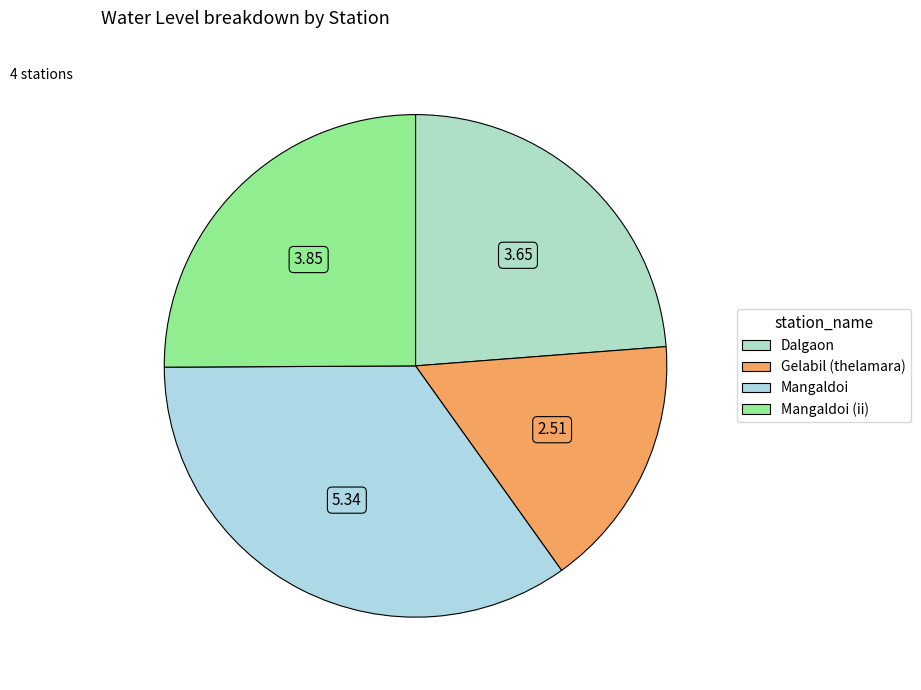

How many slices are in this pie chart?

4